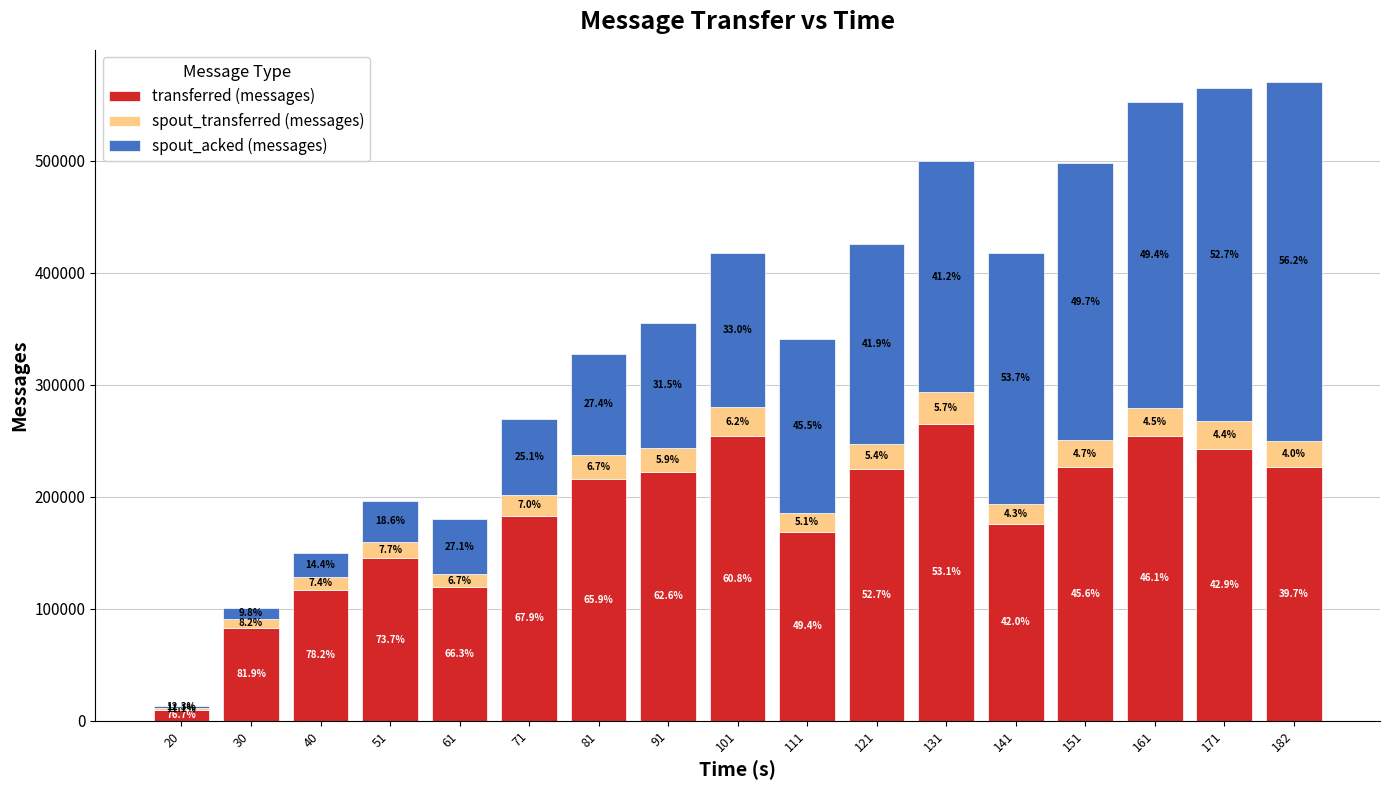

What are all the series names shown in the legend?

transferred (messages), spout_transferred (messages), spout_acked (messages)